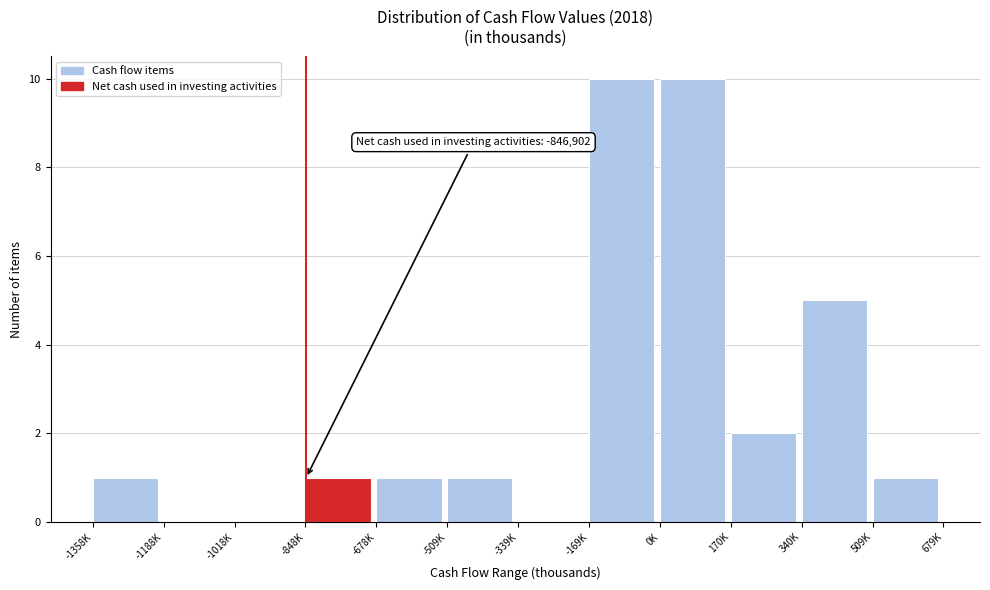

Reading right to left, list all the values displayed in this chart.

509K=1	340K=5	170K=2	0K=10	-169K=10	-339K=0	-509K=1	-678K=1	-848K=1	-1018K=0	-1188K=0	-1358K=1